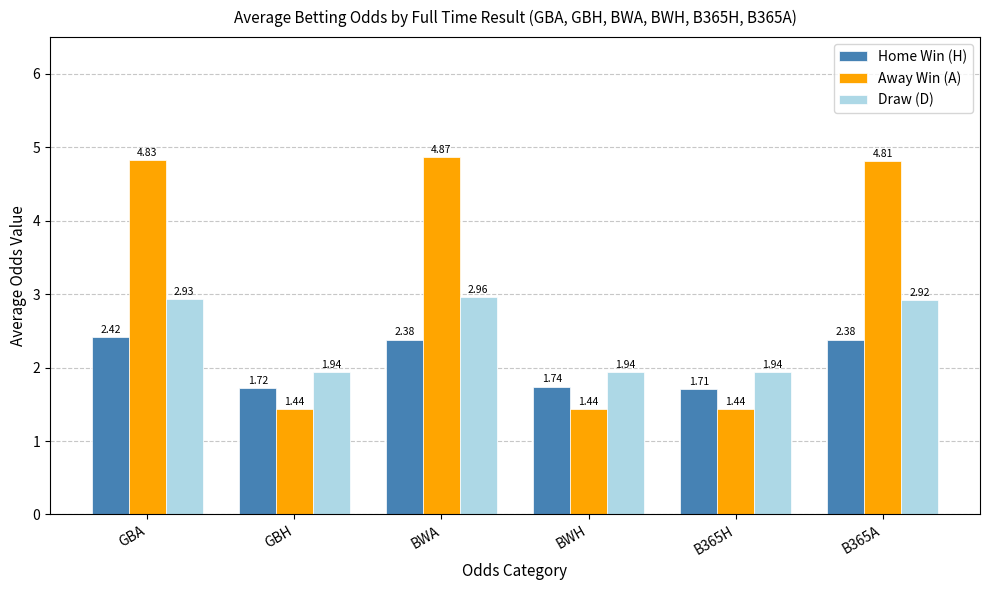

Rank the series at GBH from highest to lowest value.

Draw (D), Home Win (H), Away Win (A)